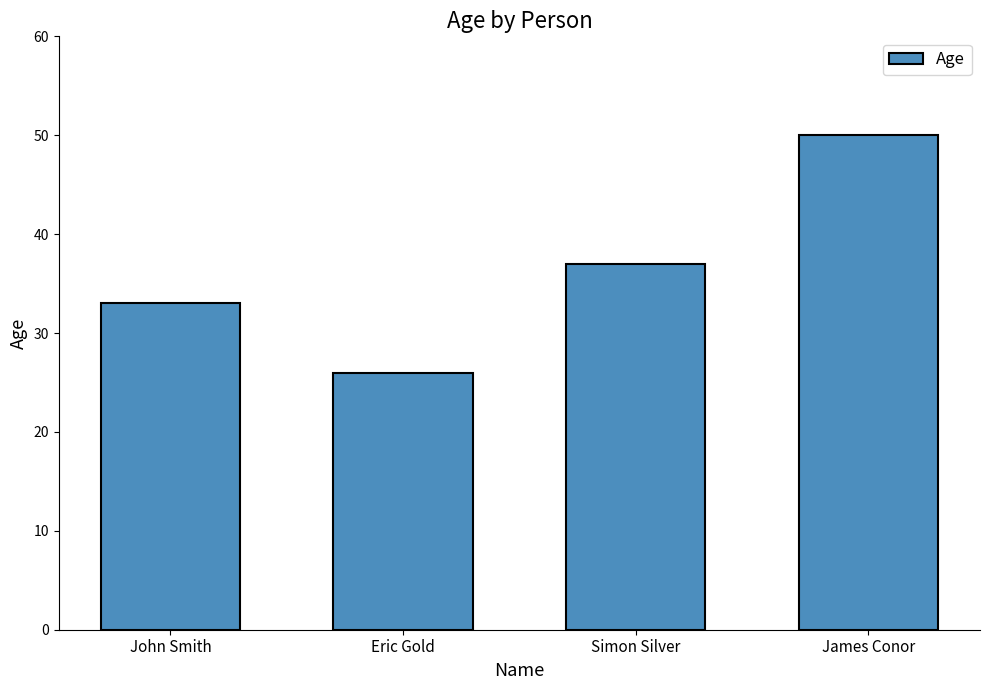

Does the chart contain any negative values?

No